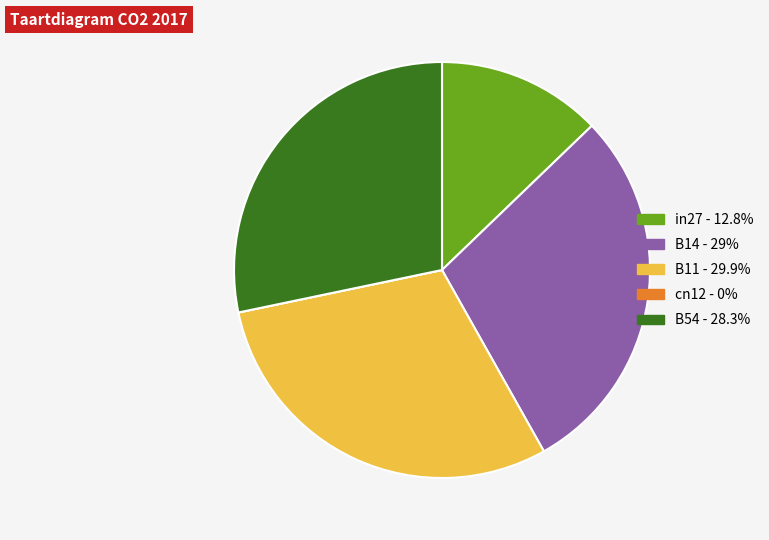

Which has a higher value, B54 or in27?

B54